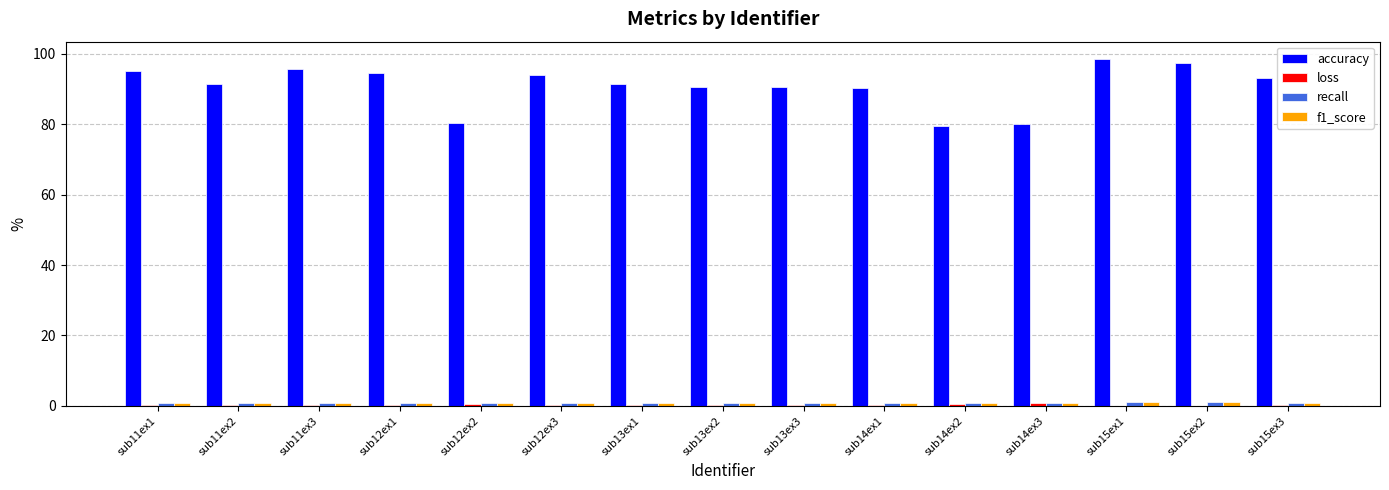

What is the maximum value shown in the chart?

98.5